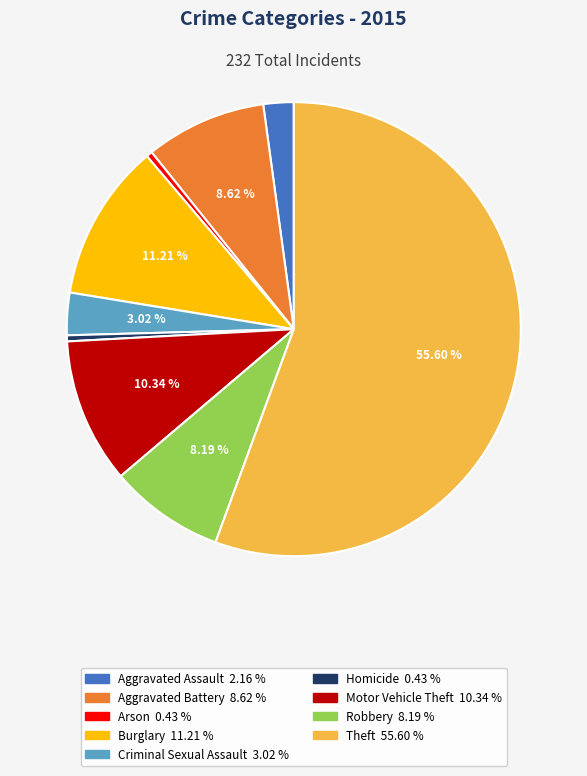

Is it true that Robbery is 8% of the pie?

True